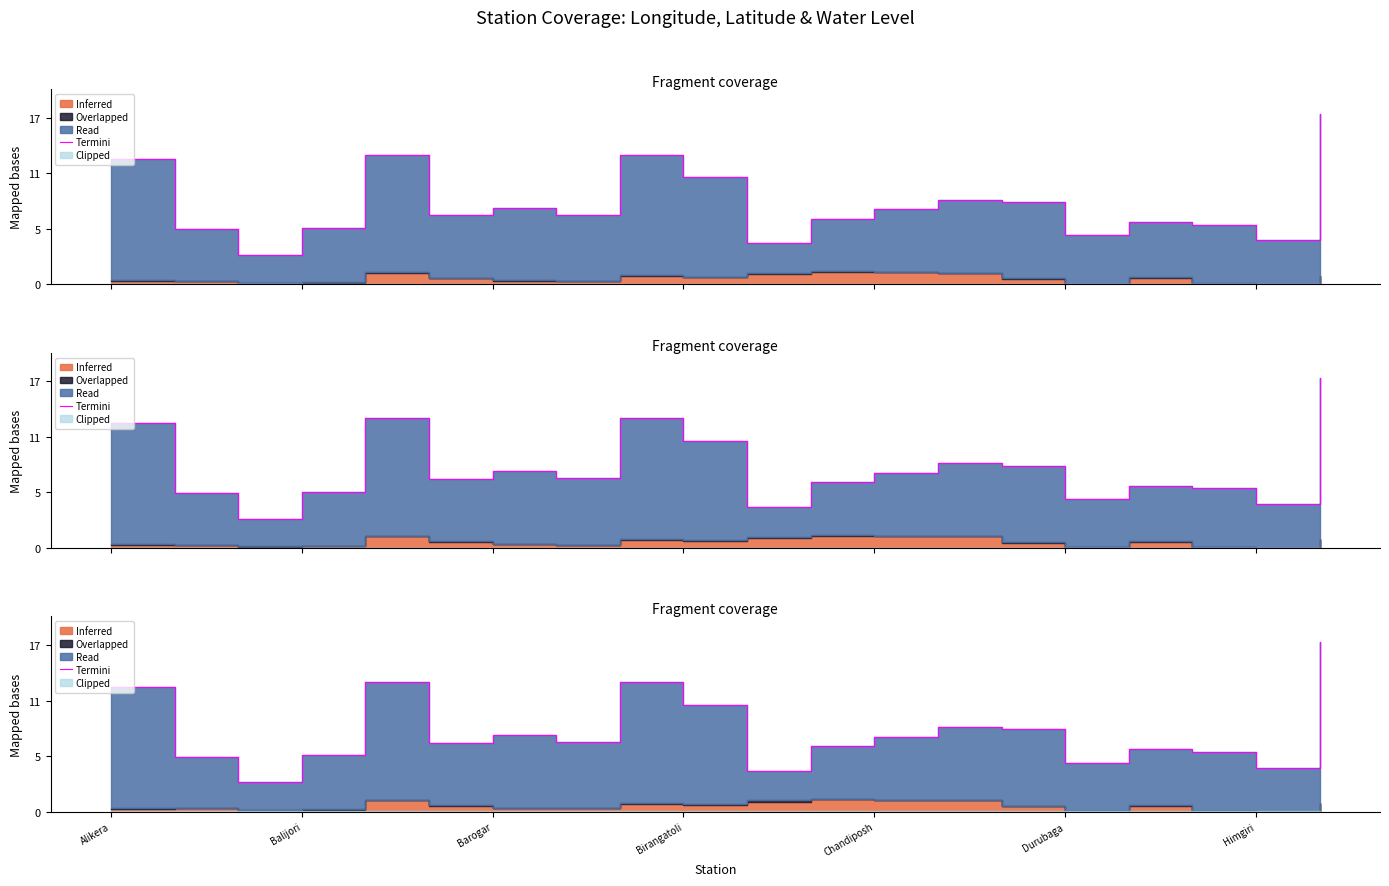

Which has a higher value, 13 or 16?

13